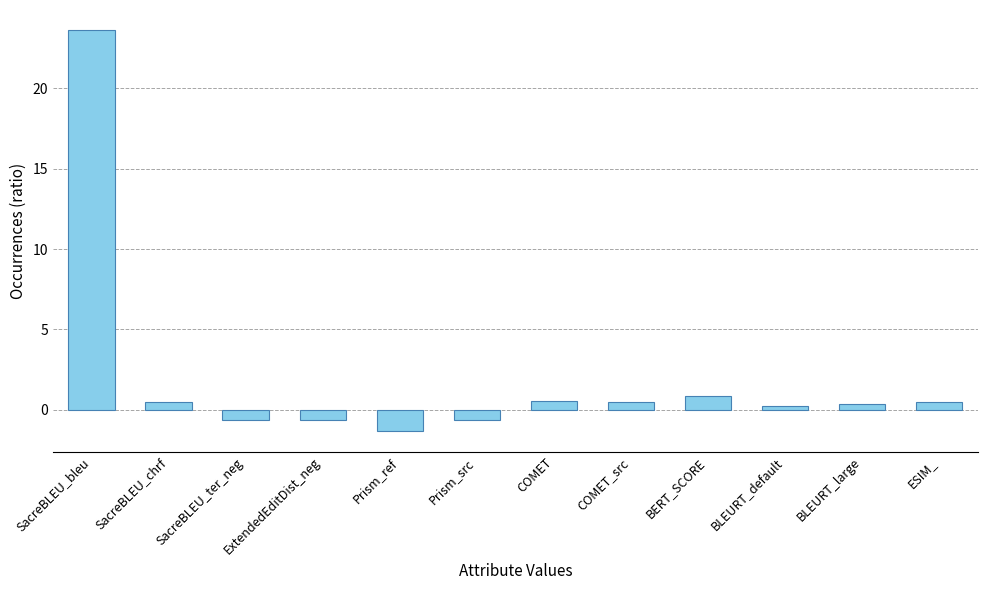

What is the average value?

2.0